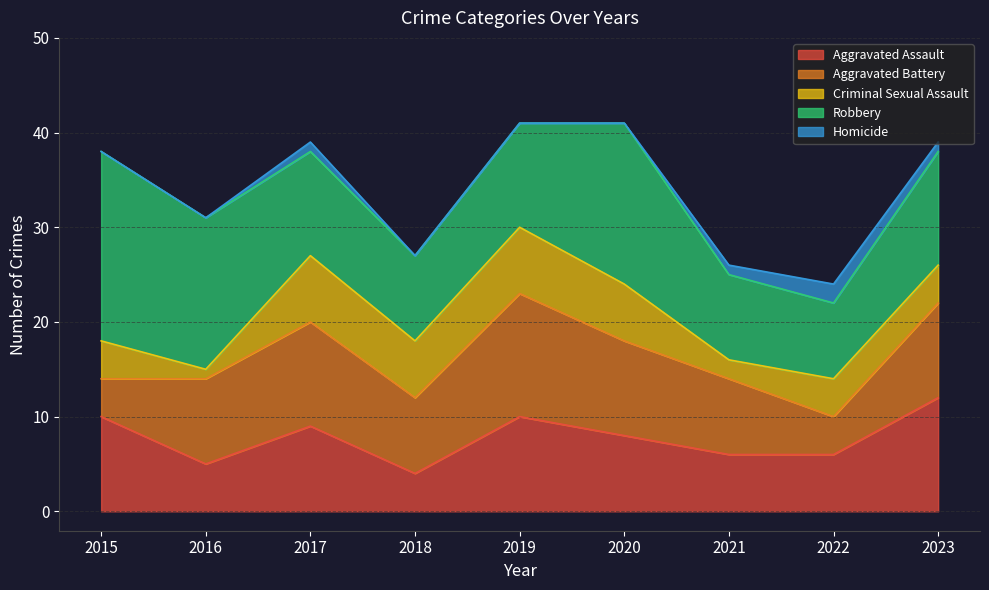

Reading right to left, what are all the values shown in this chart?

Aggravated Assault: 2023=12	2022=6	2021=6	2020=8	2019=10	2018=4	2017=9	2016=5	2015=10
Aggravated Battery: 2023=10	2022=4	2021=8	2020=10	2019=13	2018=8	2017=11	2016=9	2015=4
Criminal Sexual Assault: 2023=4	2022=4	2021=2	2020=6	2019=7	2018=6	2017=7	2016=1	2015=4
Robbery: 2023=12	2022=8	2021=9	2020=17	2019=11	2018=9	2017=11	2016=16	2015=20
Homicide: 2023=1	2022=2	2021=1	2020=0	2019=0	2018=0	2017=1	2016=0	2015=0